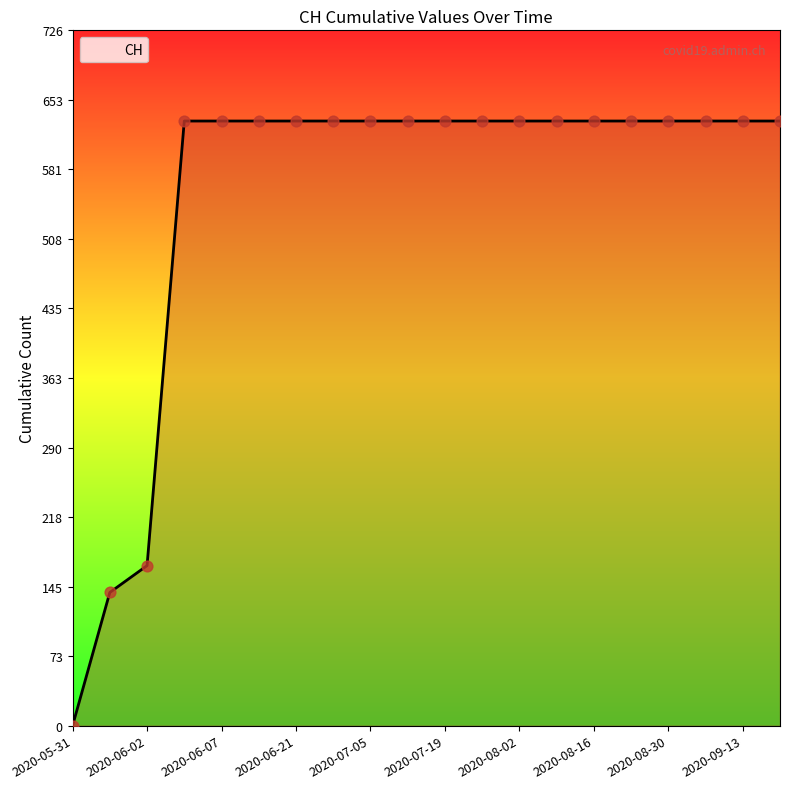

What is the maximum value shown in the chart?

631